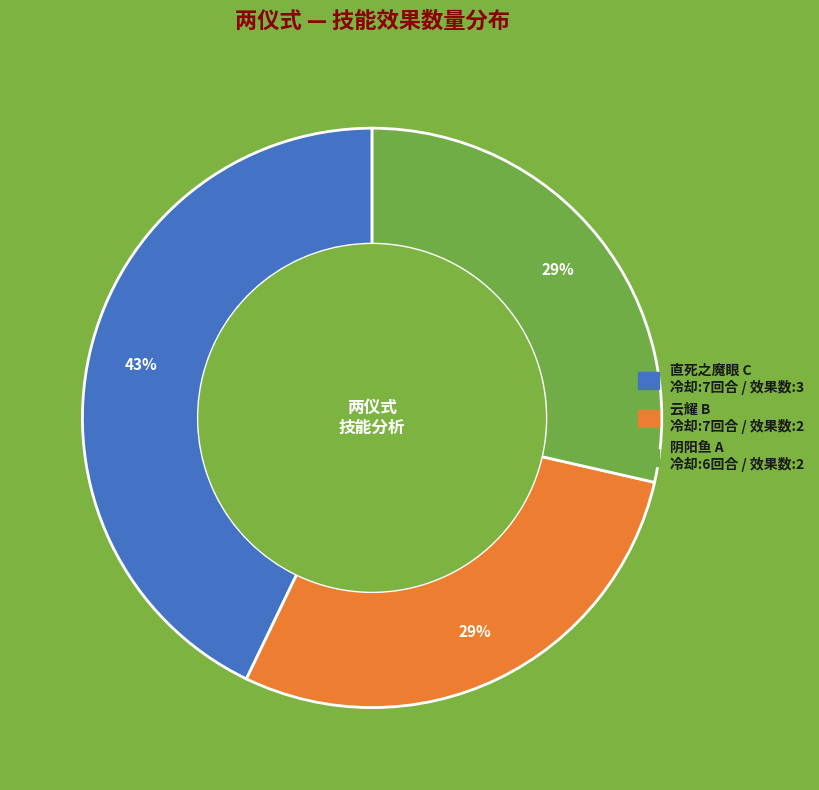

Is there any slice that represents more than half of the pie?

No